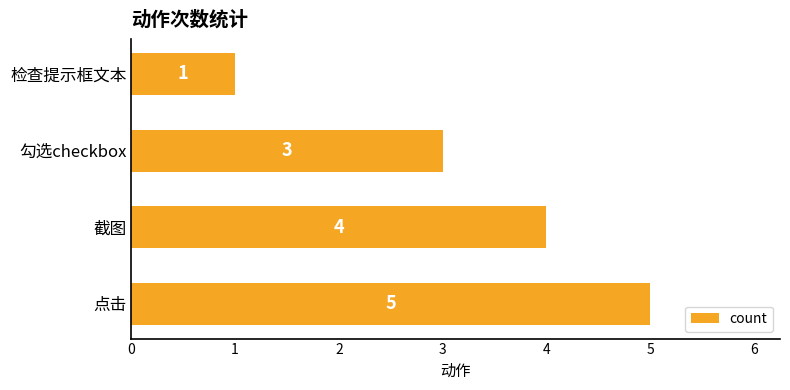

Are the bars horizontal?

Yes